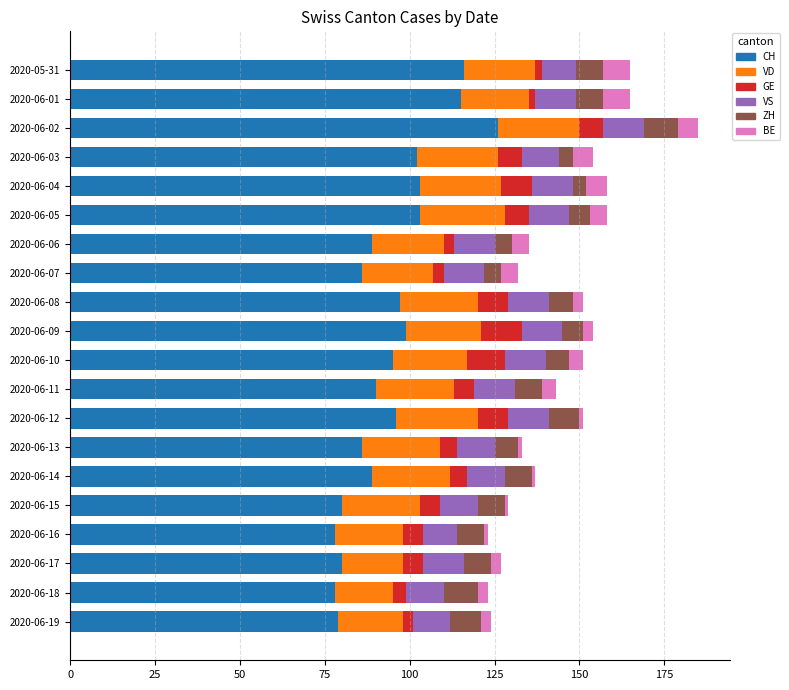

What is the minimum value for CH?

78